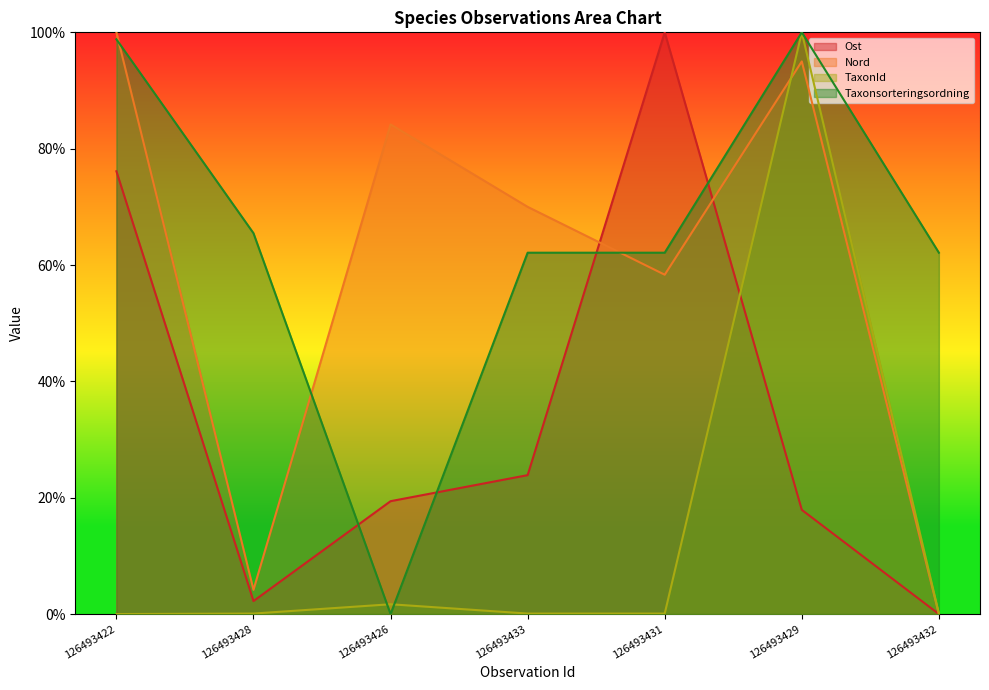

What is the label of the 6th point from the left?

126493429